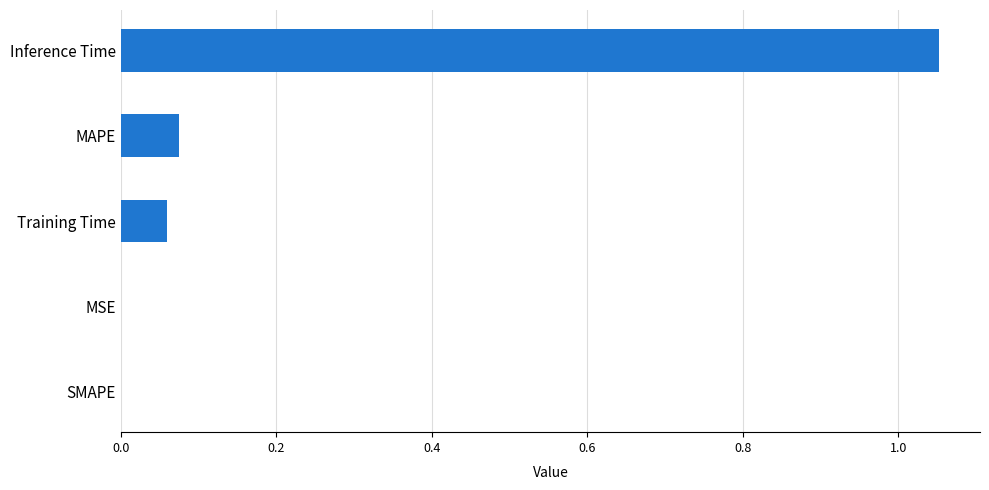

What is the change in value from SMAPE to MAPE?

+0.1